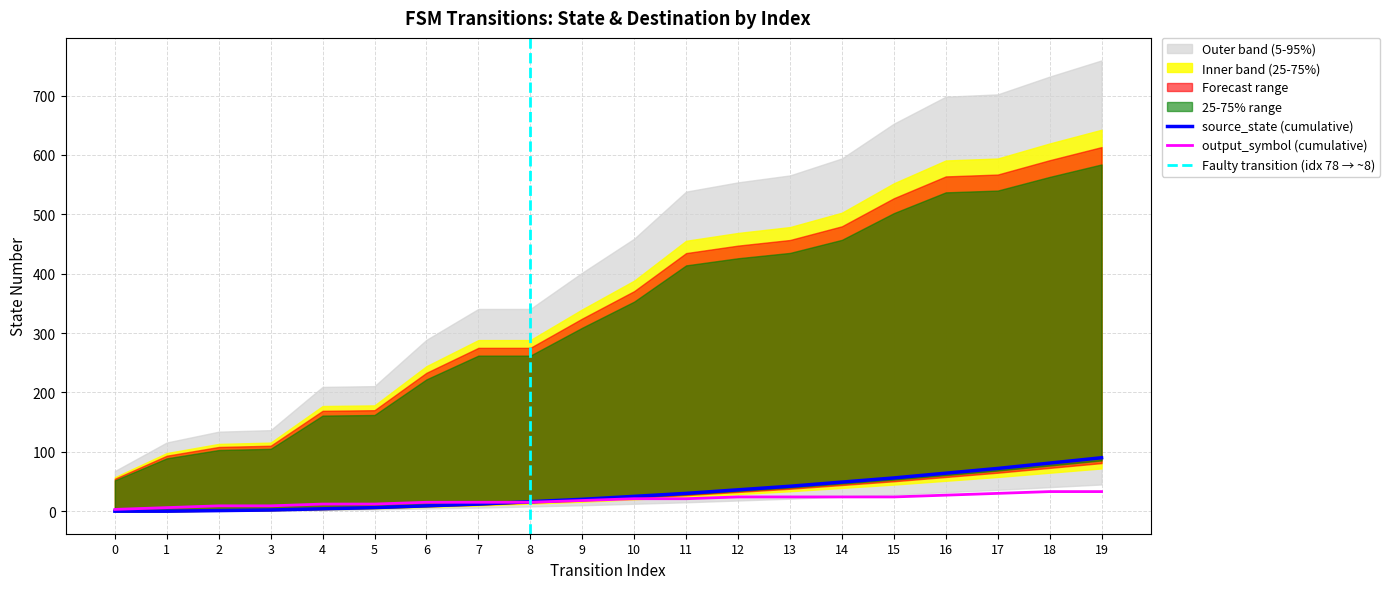

Between 7 and 17, which is larger?

17